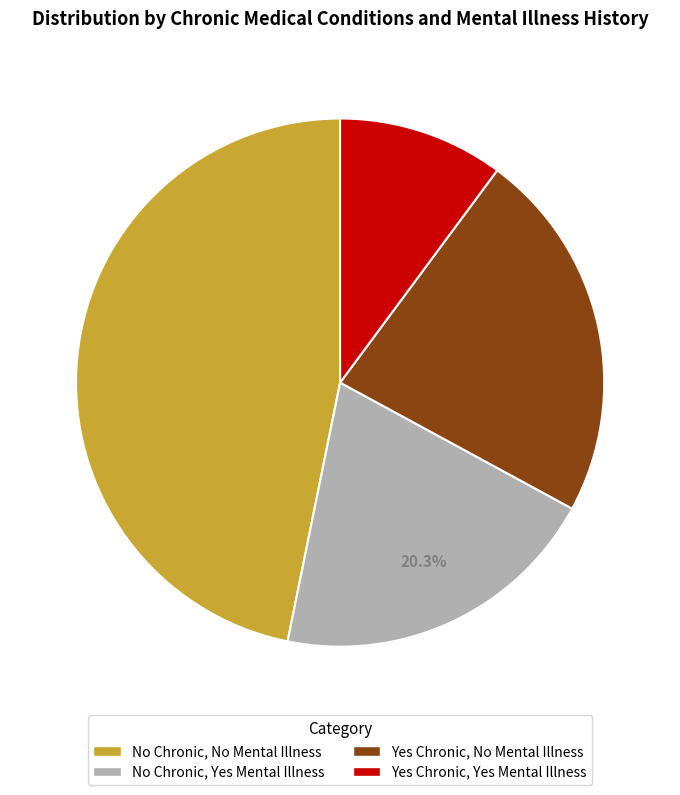

How many segments does this pie chart have?

4